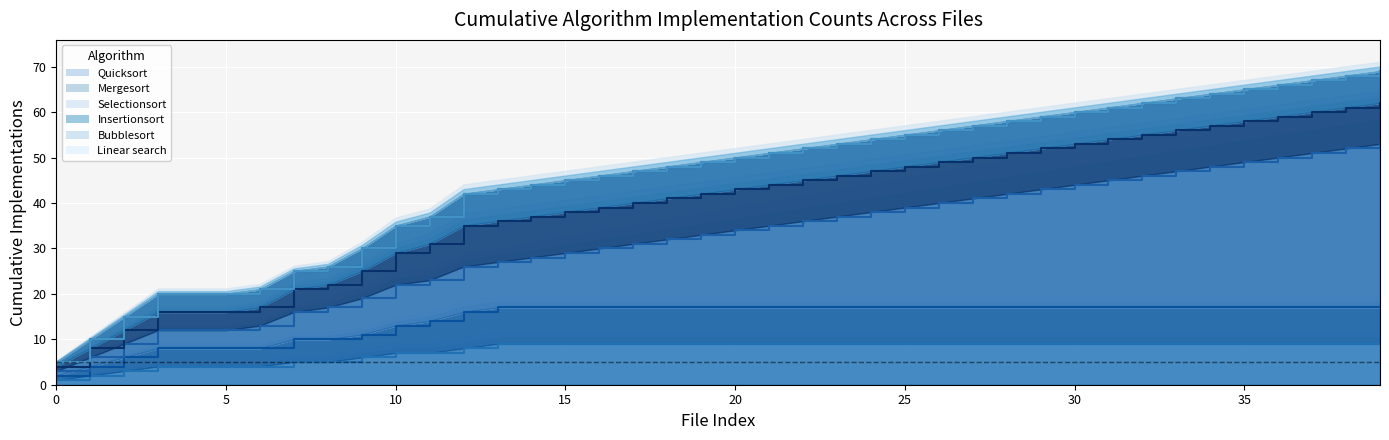

Read the Linear search trend value at 27, to the nearest 10.

60